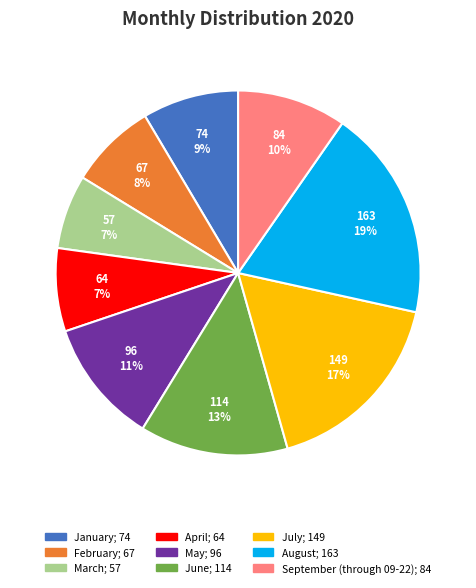

Does January represent more than half of the total?

No